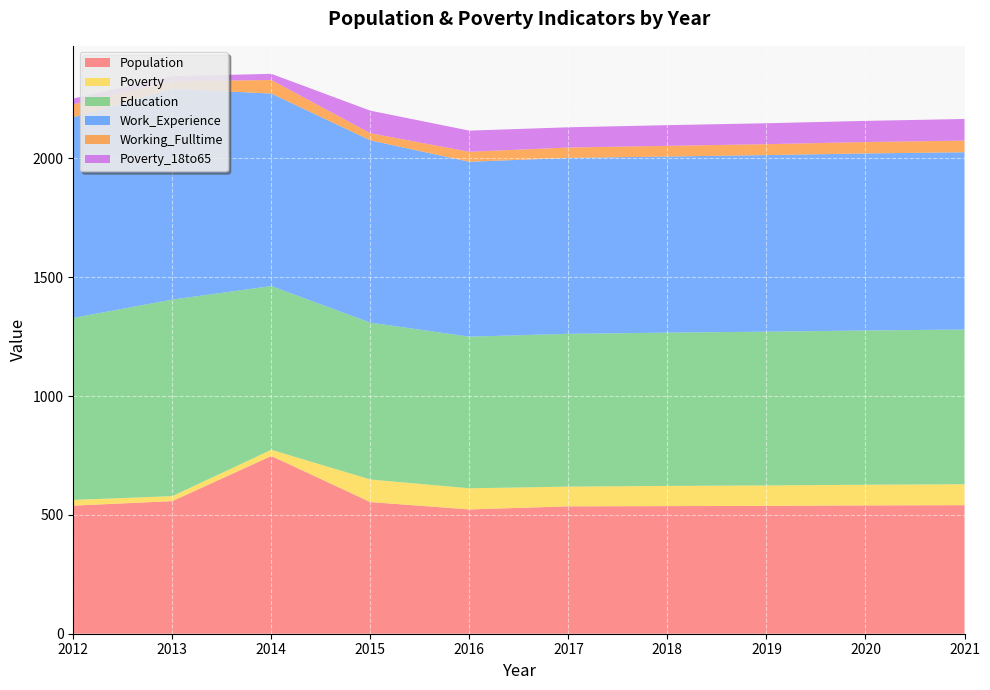

Reading right to left, extract all data points from this chart.

Population: 541	540	538	537	536	523	554	748	558	539
Poverty: 88	87	86	85	83	89	95	26	21	24
Education: 651	649	647	645	643	638	660	689	827	766
Work_Experience: 746	745	743	741	740	736	767	810	887	844
Working_Fulltime: 49	48	46	45	44	42	30	57	32	55
Poverty_18to65: 91	89	88	87	85	89	95	26	21	24